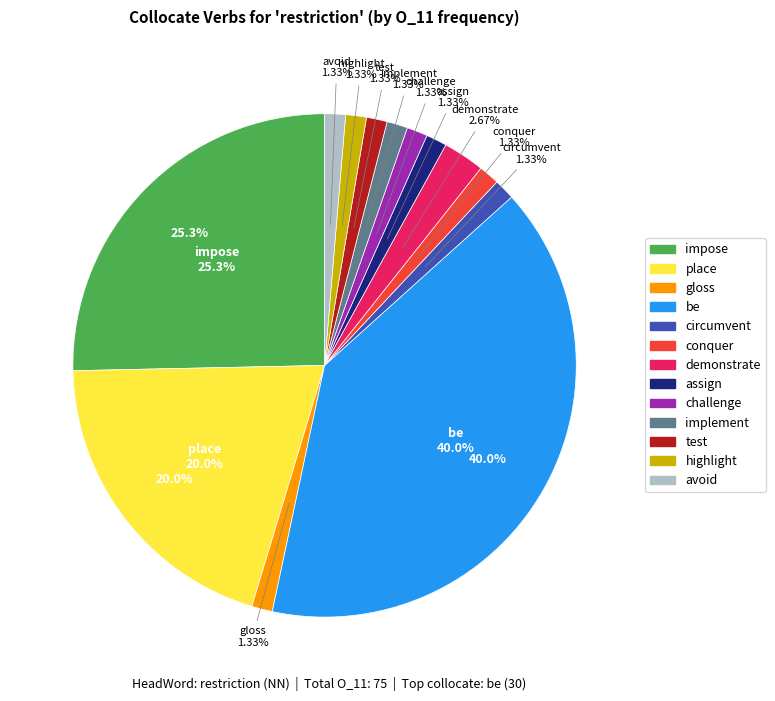

Rank the categories by value from lowest to highest.

gloss, circumvent, conquer, assign, challenge, implement, test, highlight, avoid, demonstrate, place, impose, be